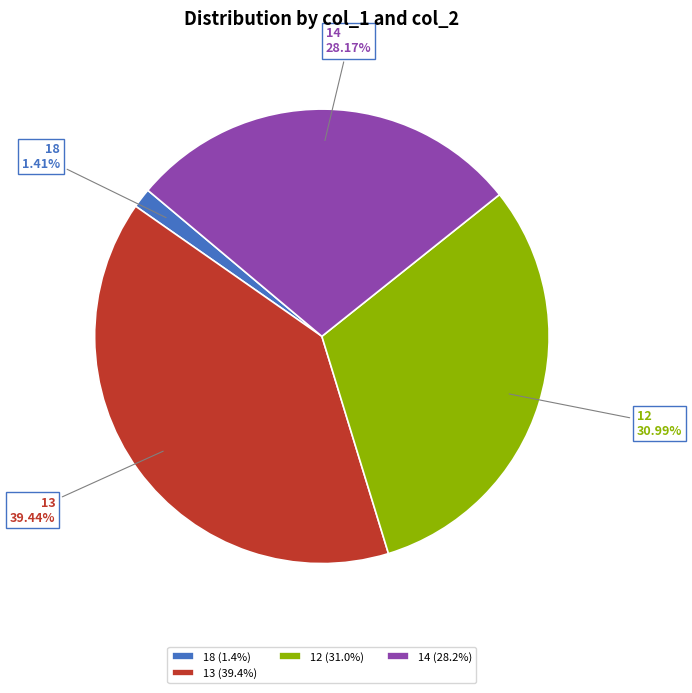

What is the total percentage of 14 and 12?

59.2%